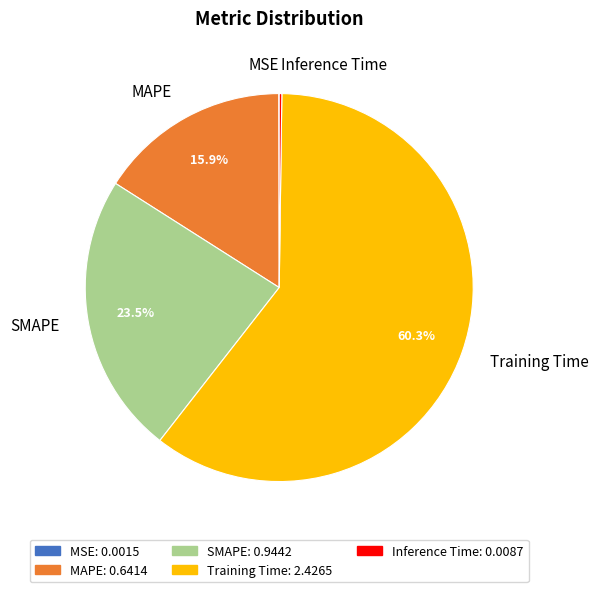

To the nearest percent, what is the combined percentage of MAPE and SMAPE?

39%